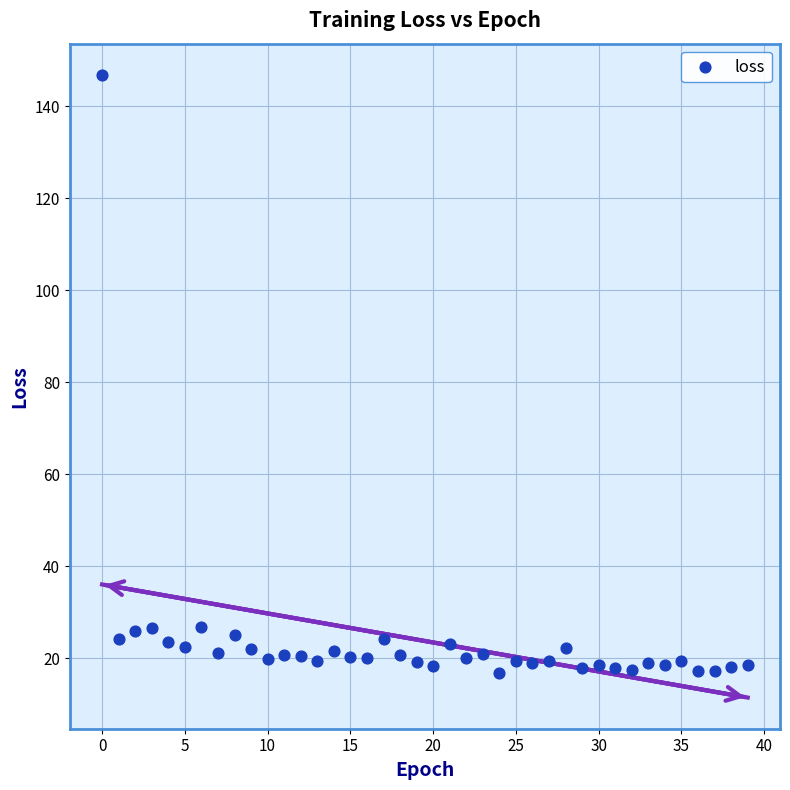

What is the range of Y values (max minus min)?

130.0